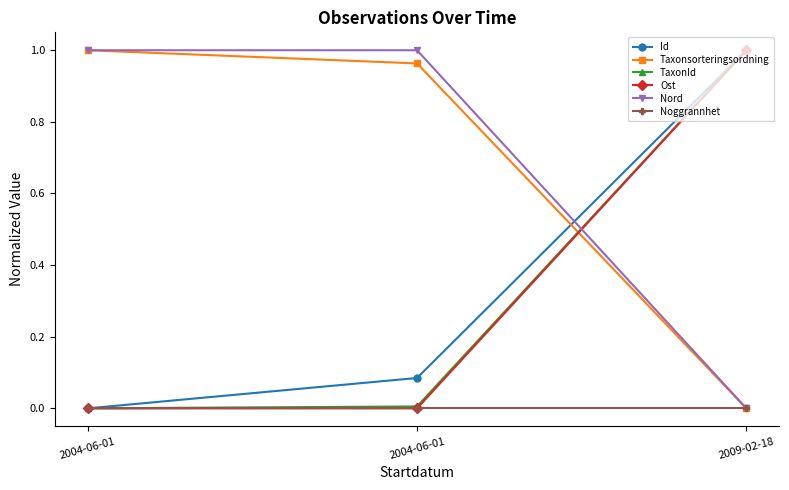

How many lines are shown in the chart?

6